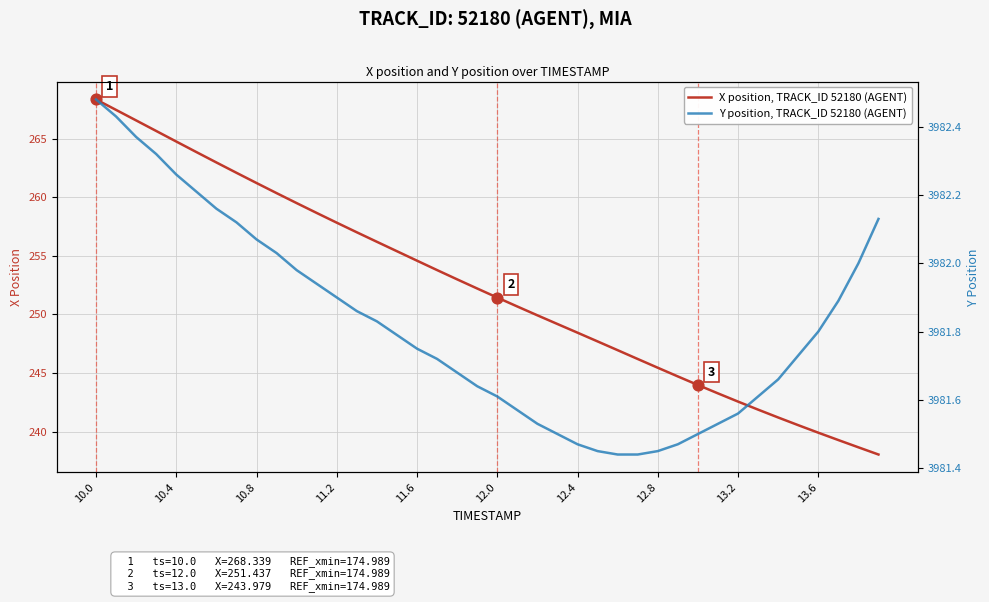

Which series contains the highest Y value?

Y position, TRACK_ID 52180 (AGENT)